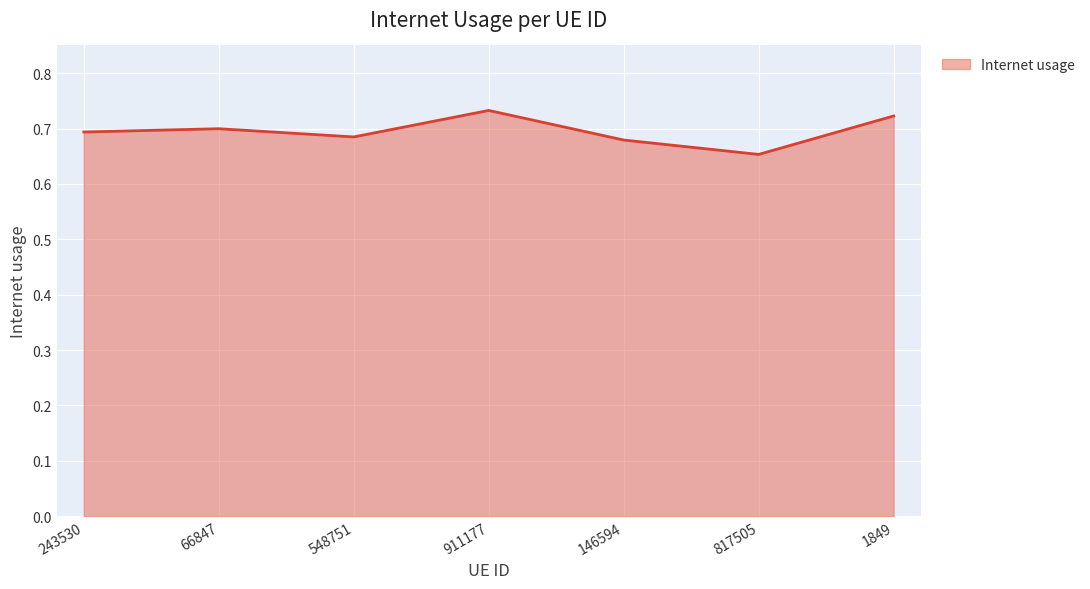

Does the chart display data point markers on the line(s)?

No